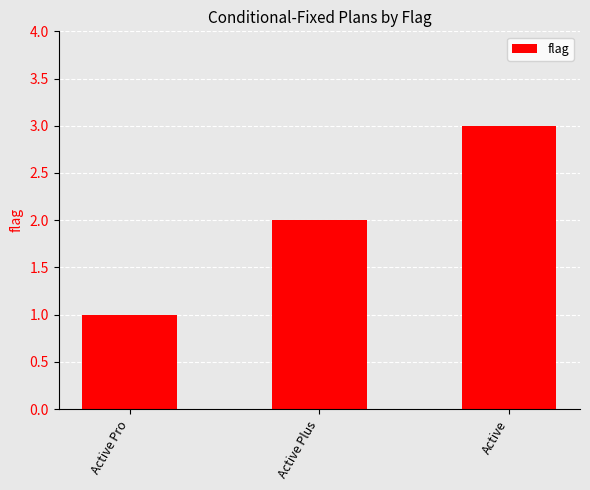

What is the maximum value shown in the chart?

3